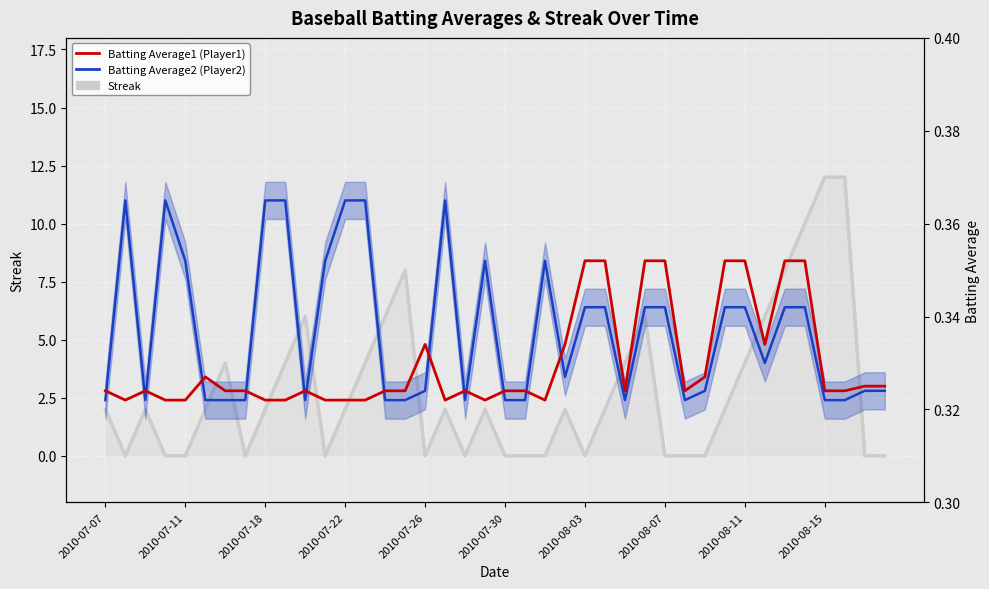

Which has a higher value, 15 or 2010-08-11?

15